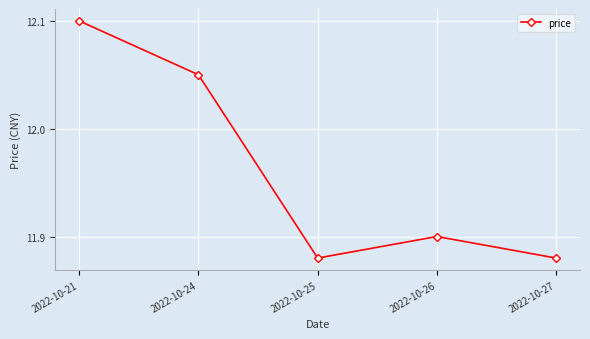

Which label corresponds to the largest value in the chart?

2022-10-21